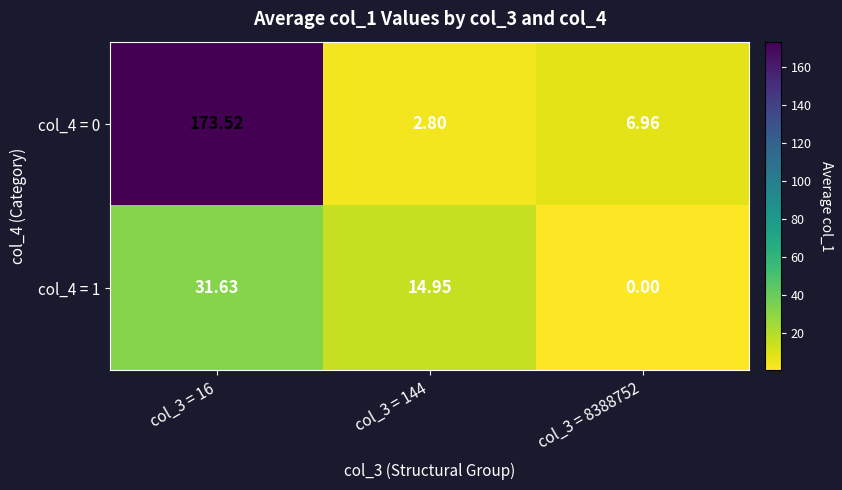

Reading right to left, transcribe all the data shown in this chart.

col_4 = 0: col_3 = 8388752=7.0	col_3 = 144=2.8	col_3 = 16=173.5
col_4 = 1: col_3 = 8388752=0.0	col_3 = 144=14.9	col_3 = 16=31.6